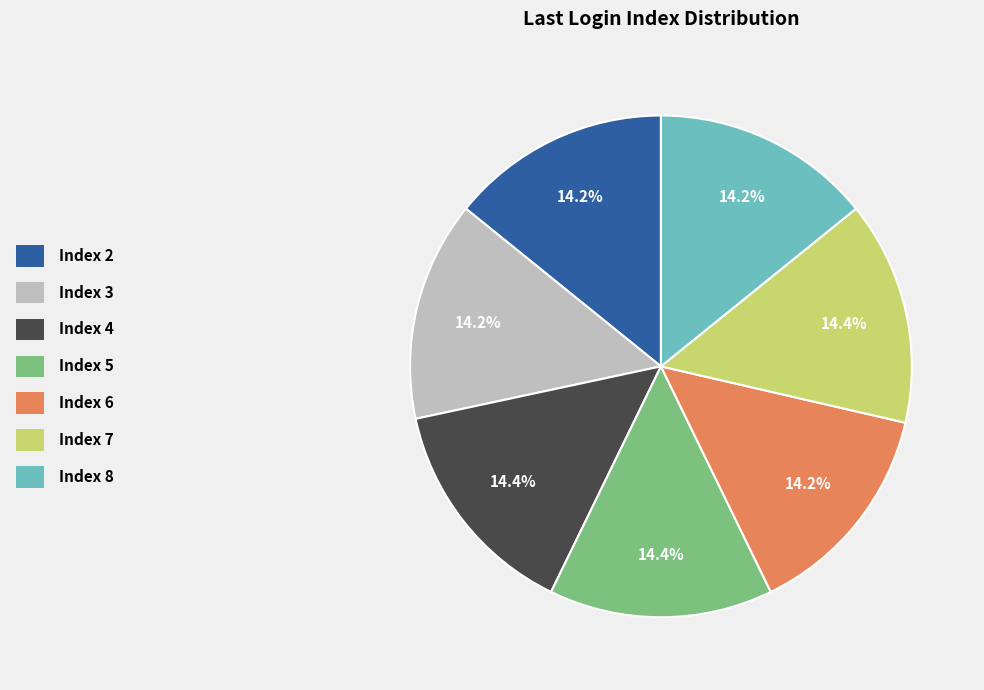

Is there a majority slice in this chart?

No